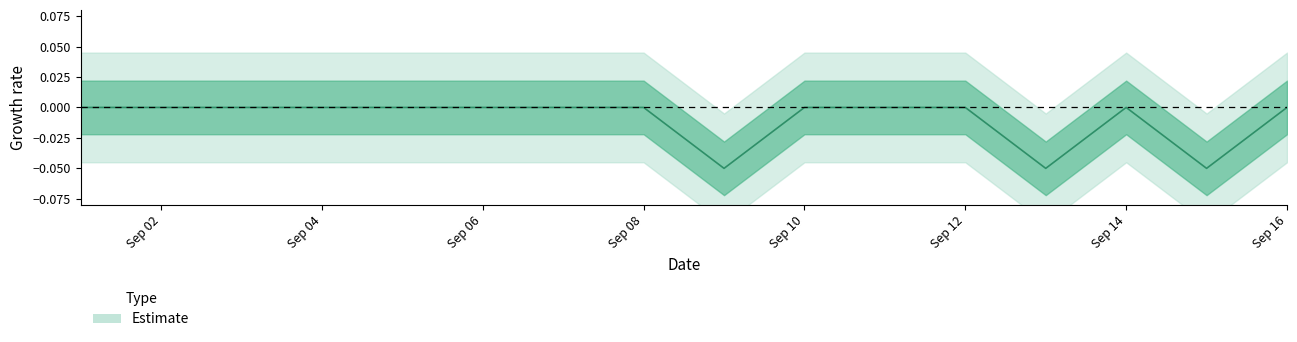

What is the difference between the maximum and minimum values?

0.1